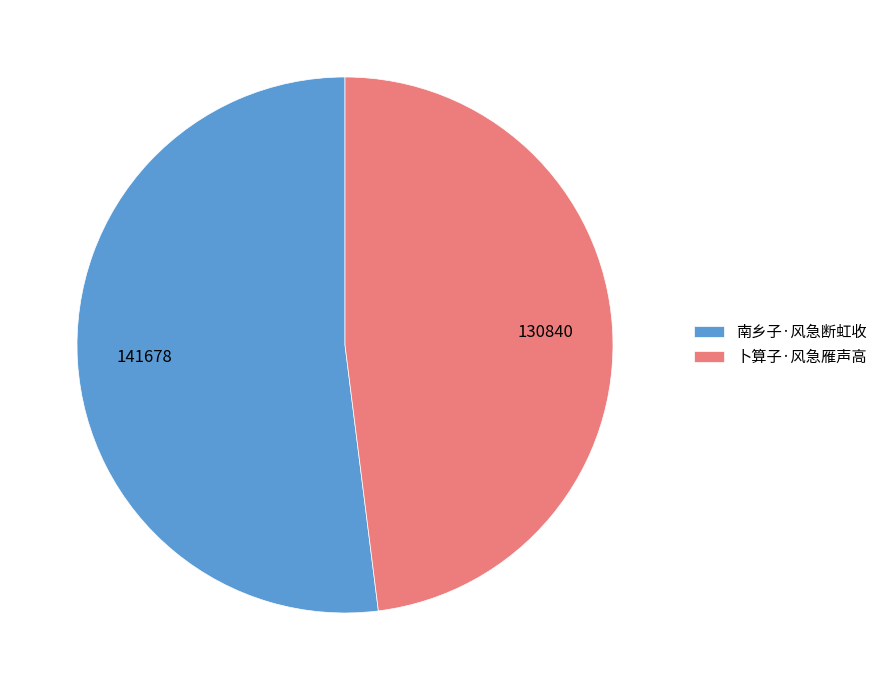

The 南乡子·风急断虹收 slice represents 66% of the pie. True or false?

False